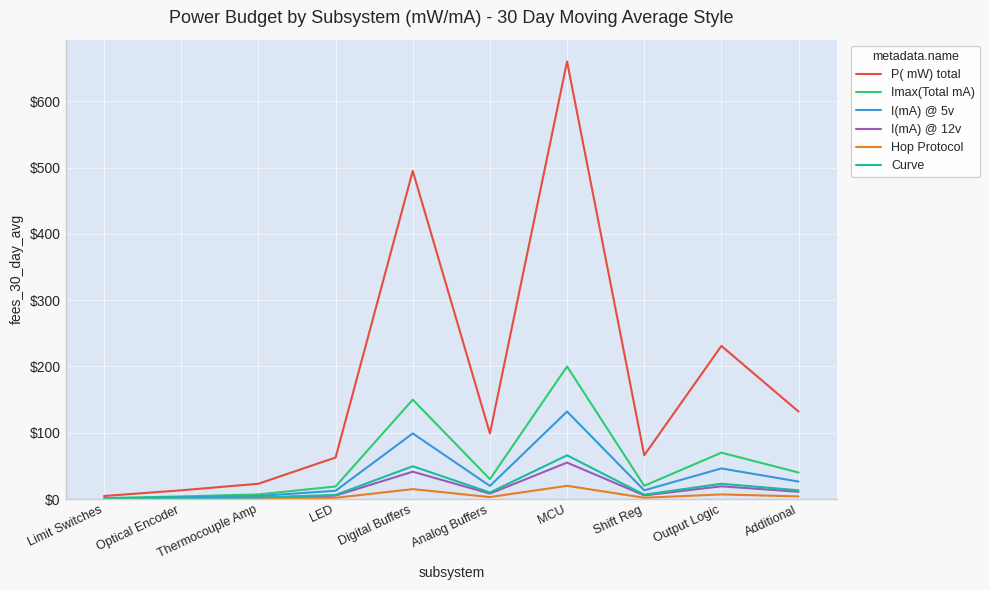

Is it true that I(mA) @ 5v equals 46.2 at Output Logic?

True